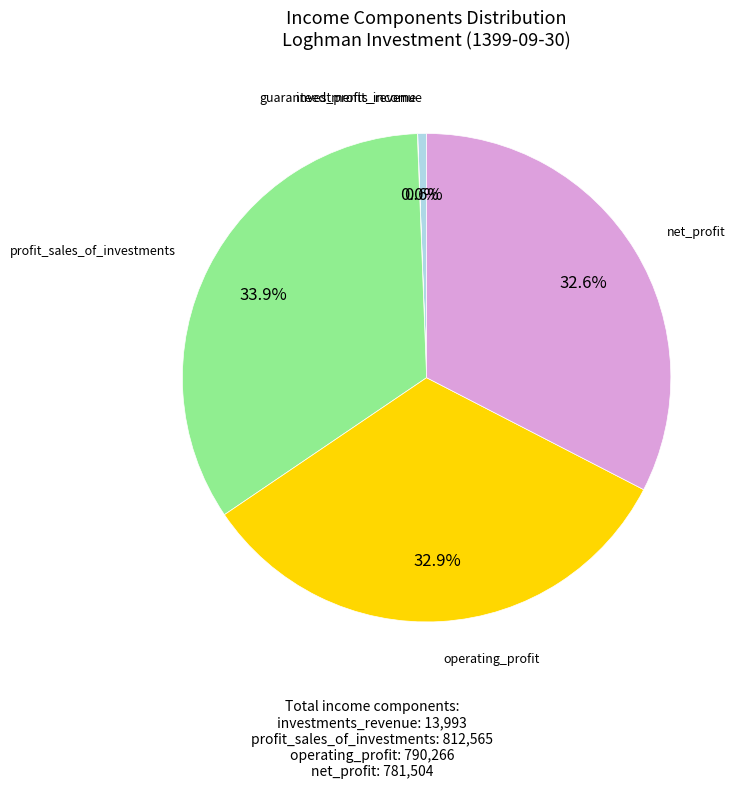

Is there any slice that represents more than half of the pie?

No